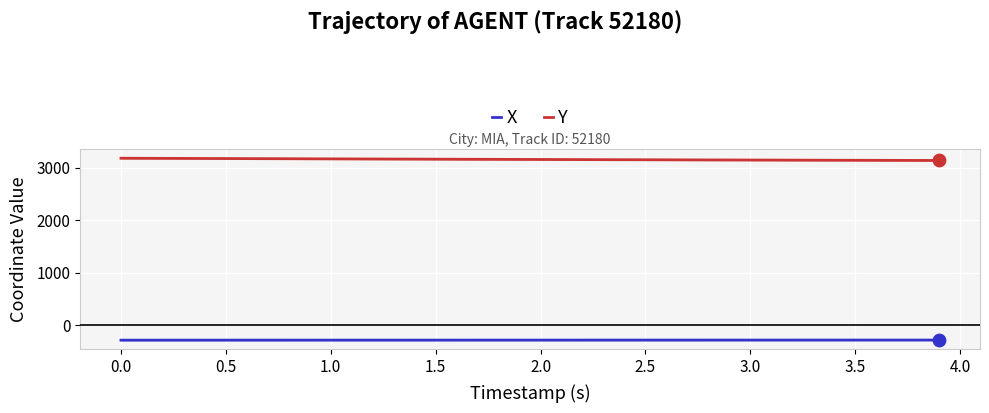

Which series contains the lowest Y value?

X